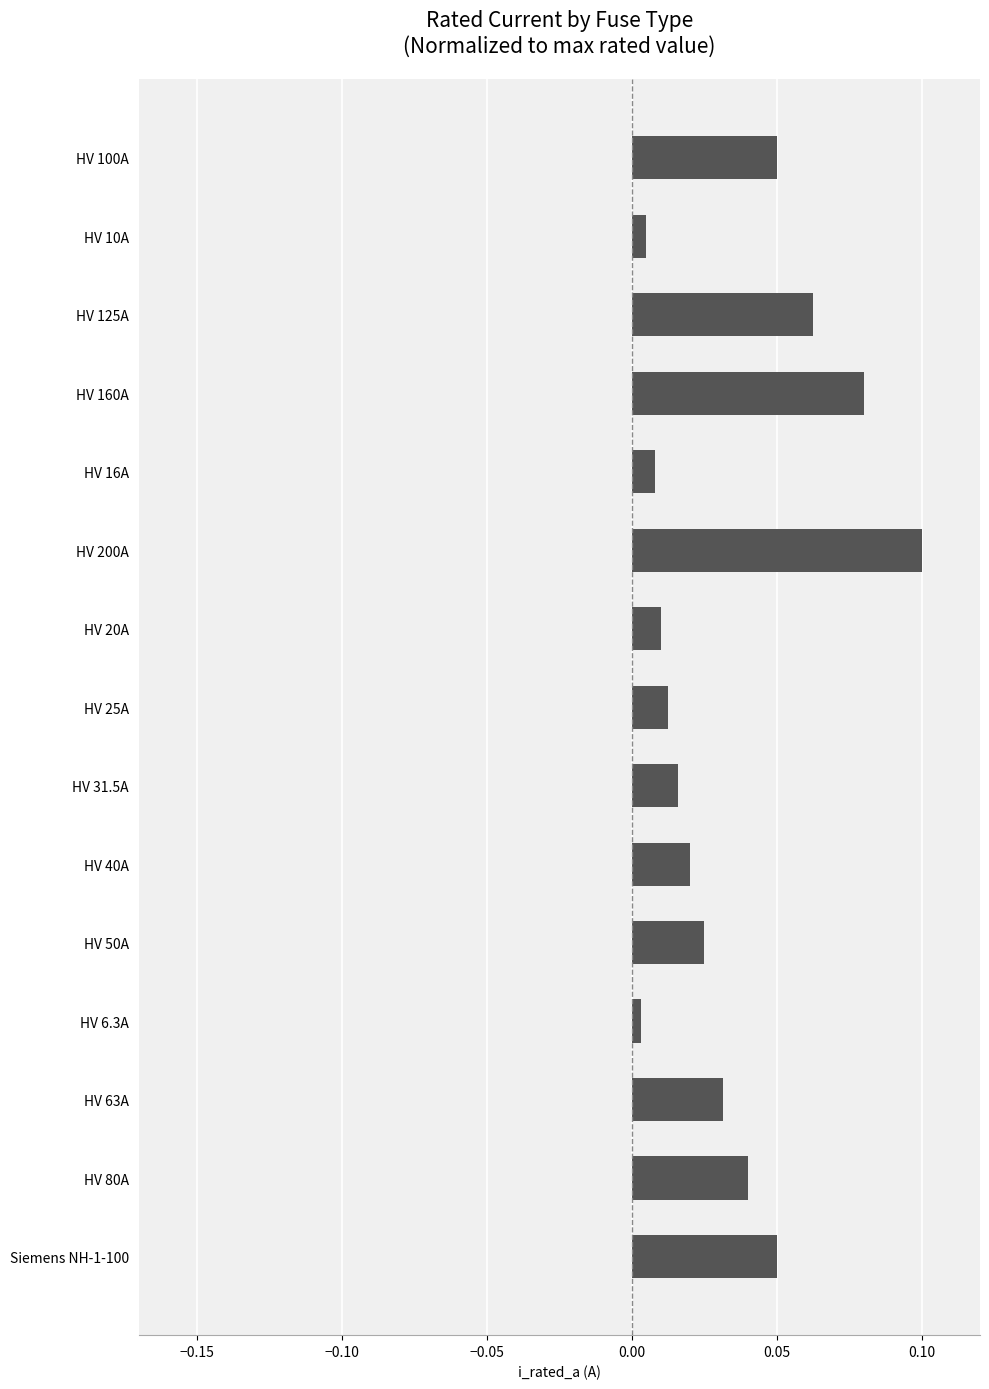

What is the sum of all values?

0.5